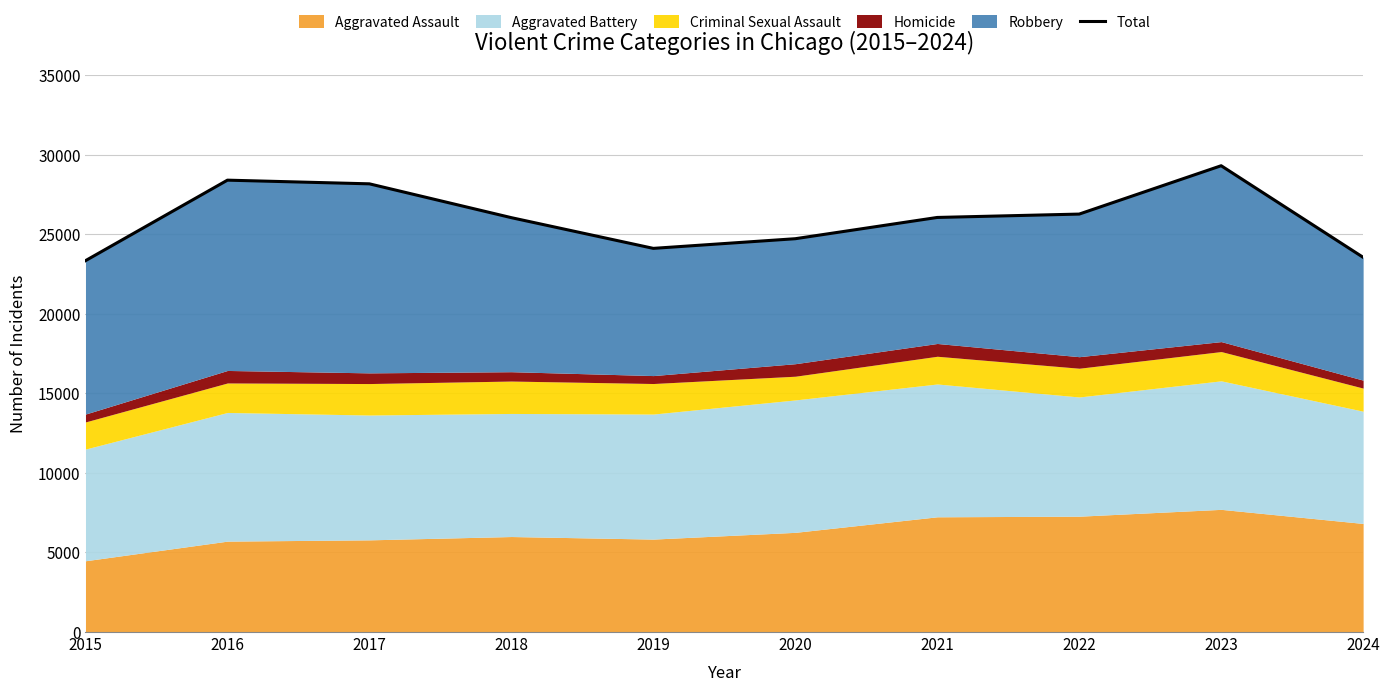

The value at 2017 is 6218. True or false?

False